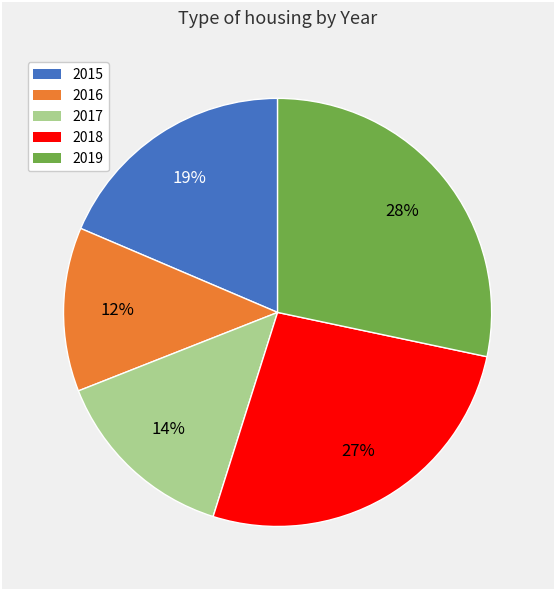

Rank the categories by value from lowest to highest.

2016, 2017, 2015, 2018, 2019